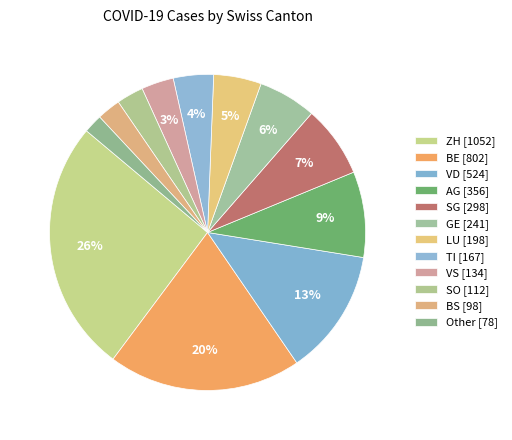

How many slices are in this pie chart?

12